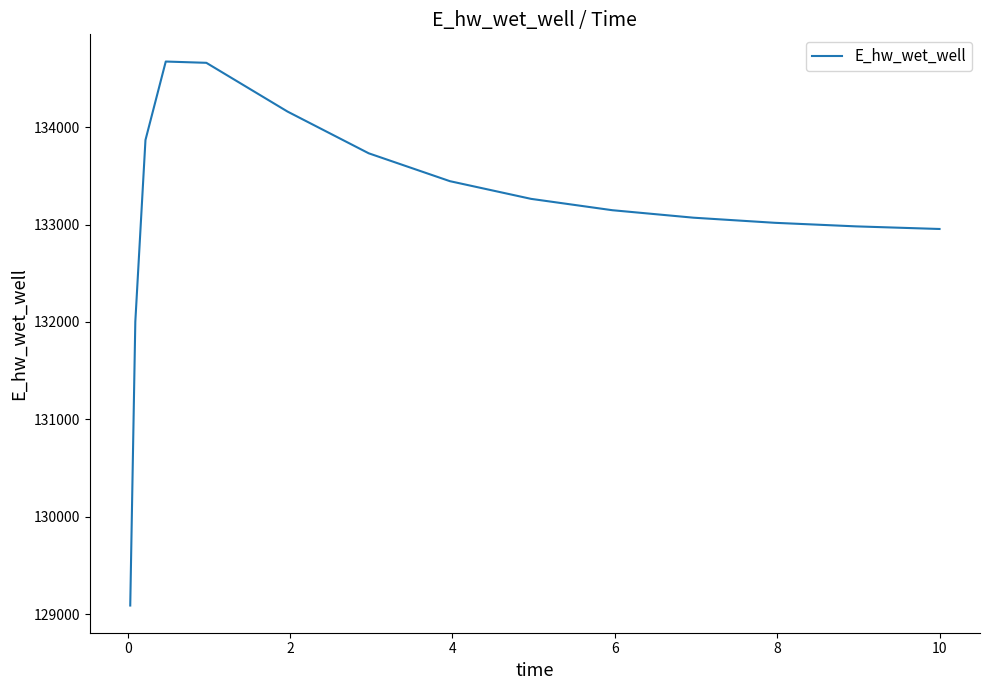

What is the minimum value shown in the chart?

129087.4